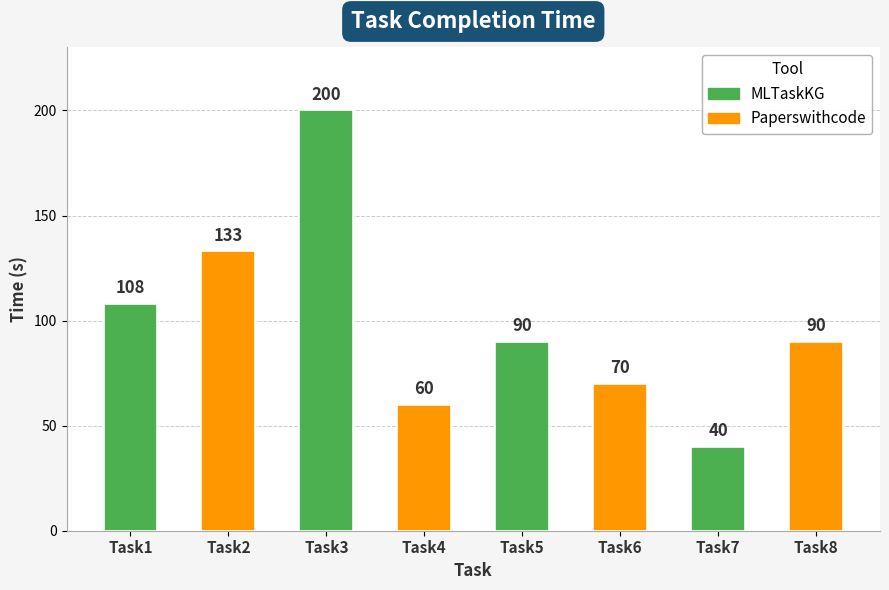

What is the sum of the values at Task3 and Task6?

270